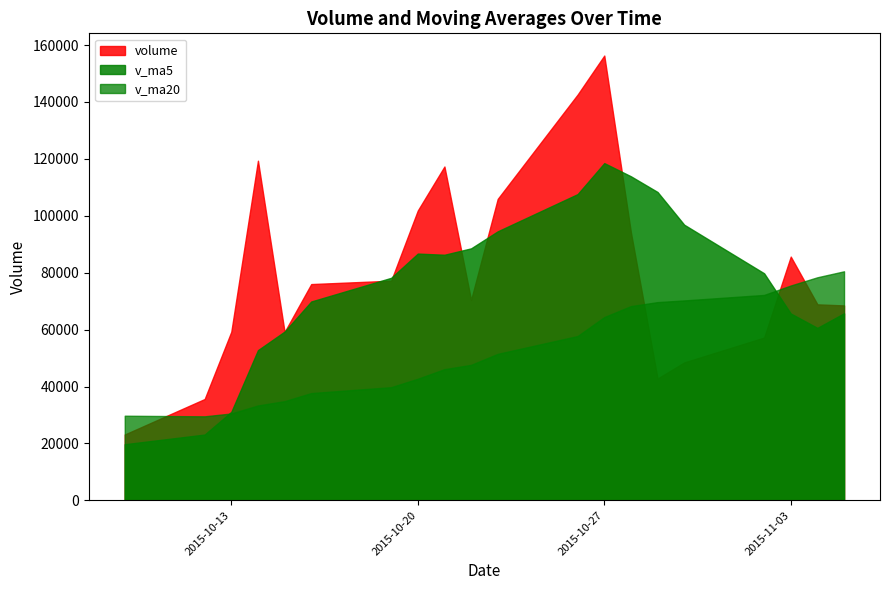

Which series changed the most between 2015-10-13 and 2015-10-27?

volume